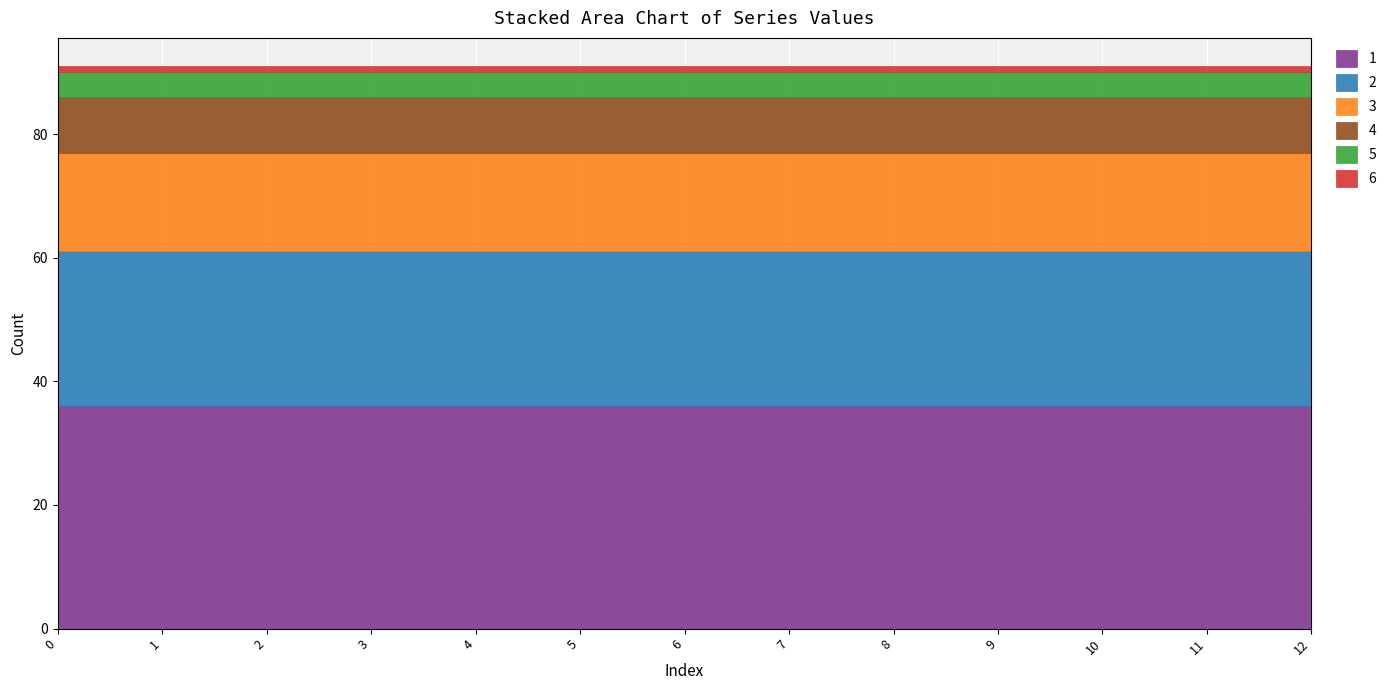

The 1 series shows 36 at 12. True or false?

True